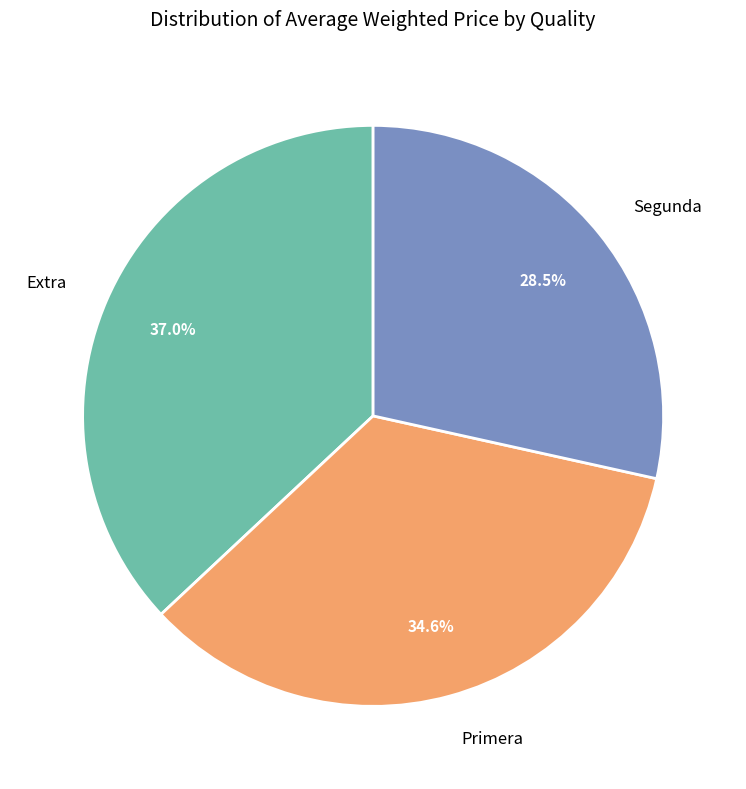

Which category has the smallest portion of the pie?

Segunda